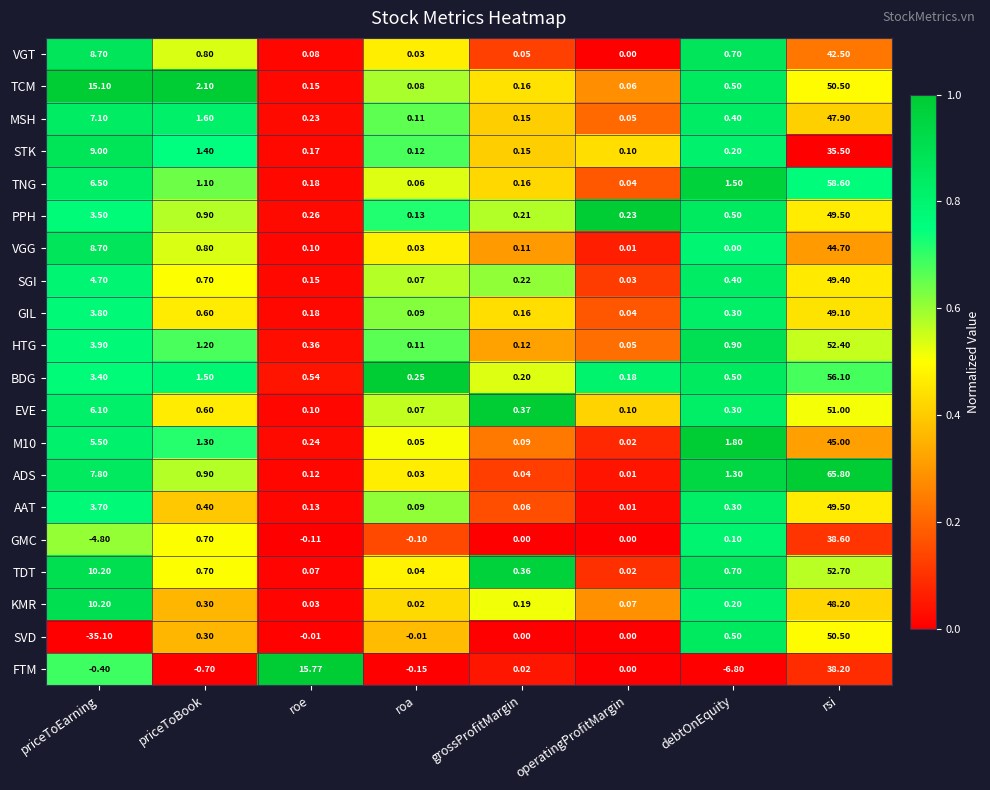

At which label does EVE reach its peak?

rsi